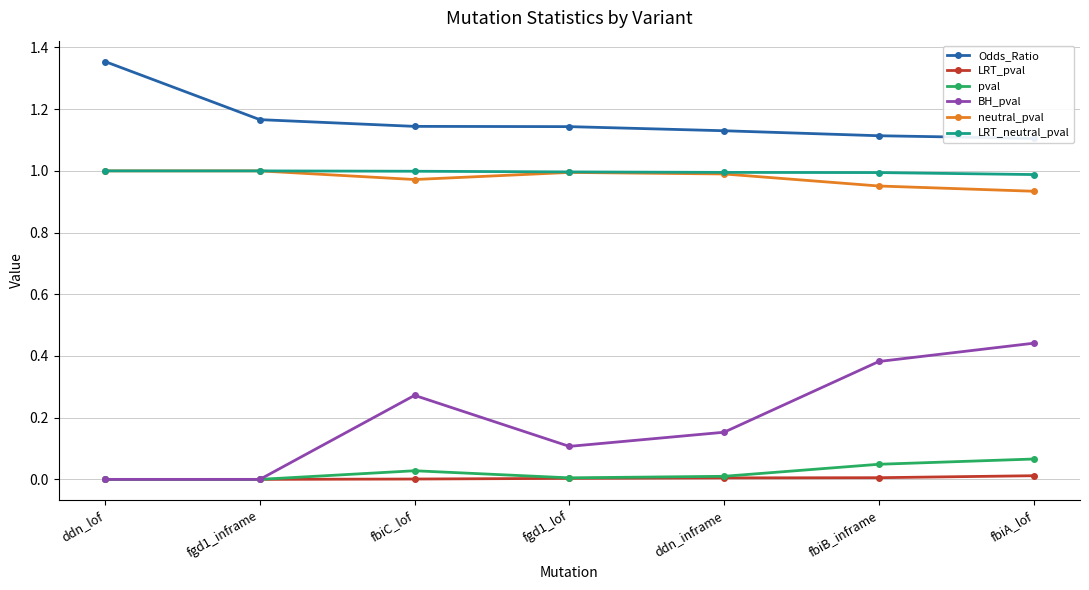

At which category is the sum across all series the highest?

fbiA_lof